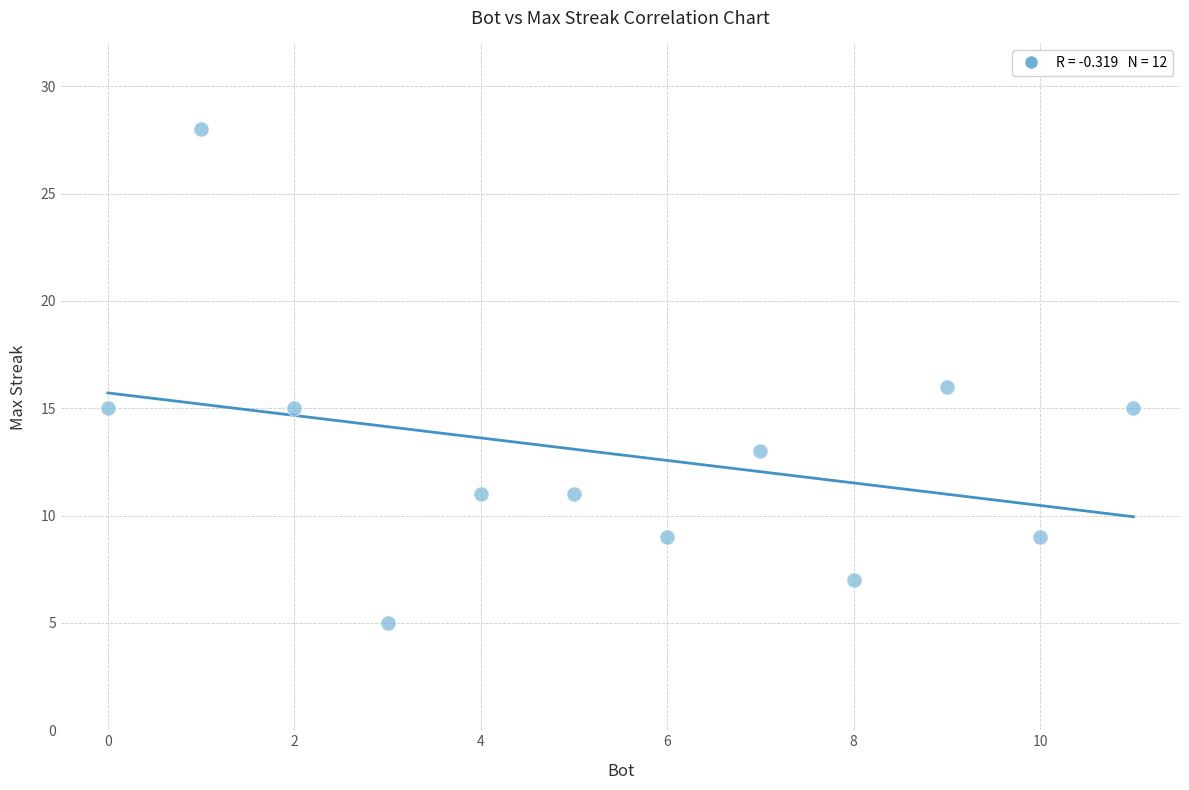

What is the average X value?

6